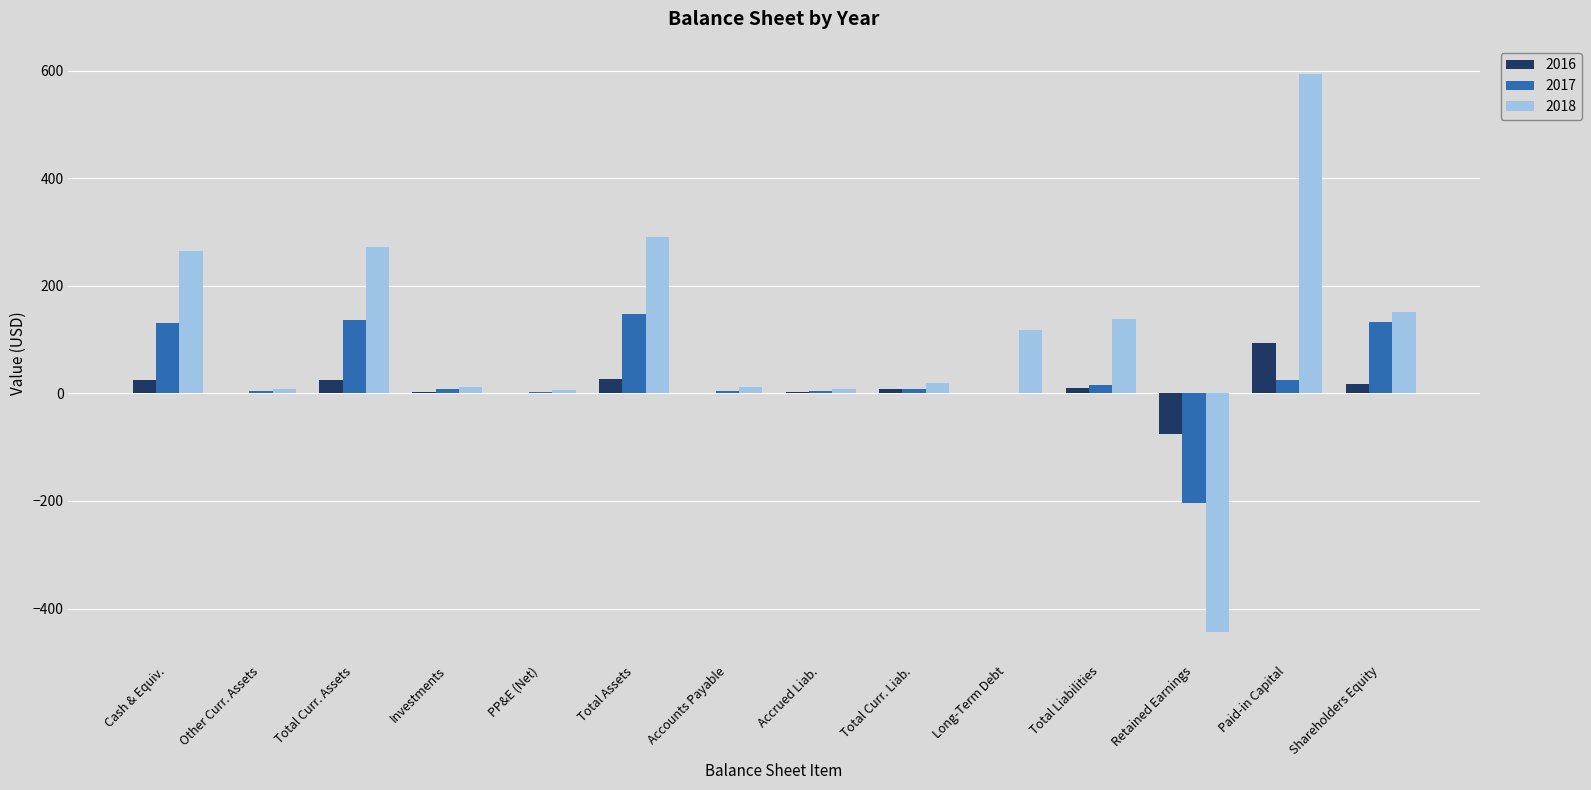

The value of 2018 at Paid-in Capital is 137. True or false?

False